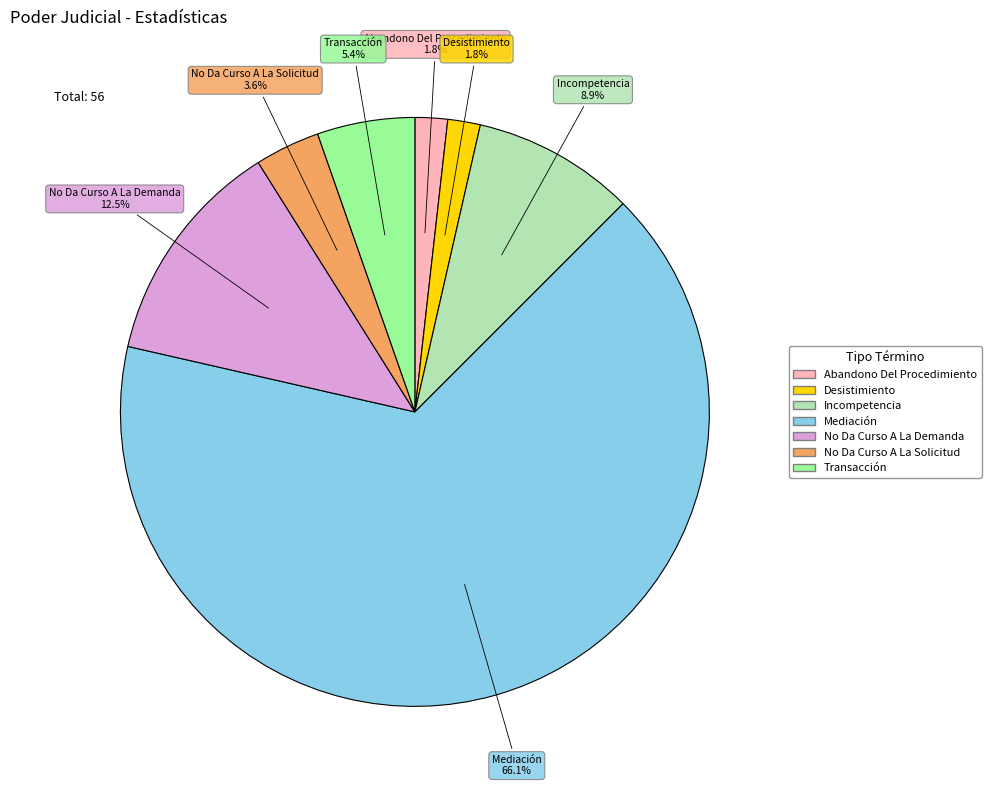

What is the majority slice?

Mediación